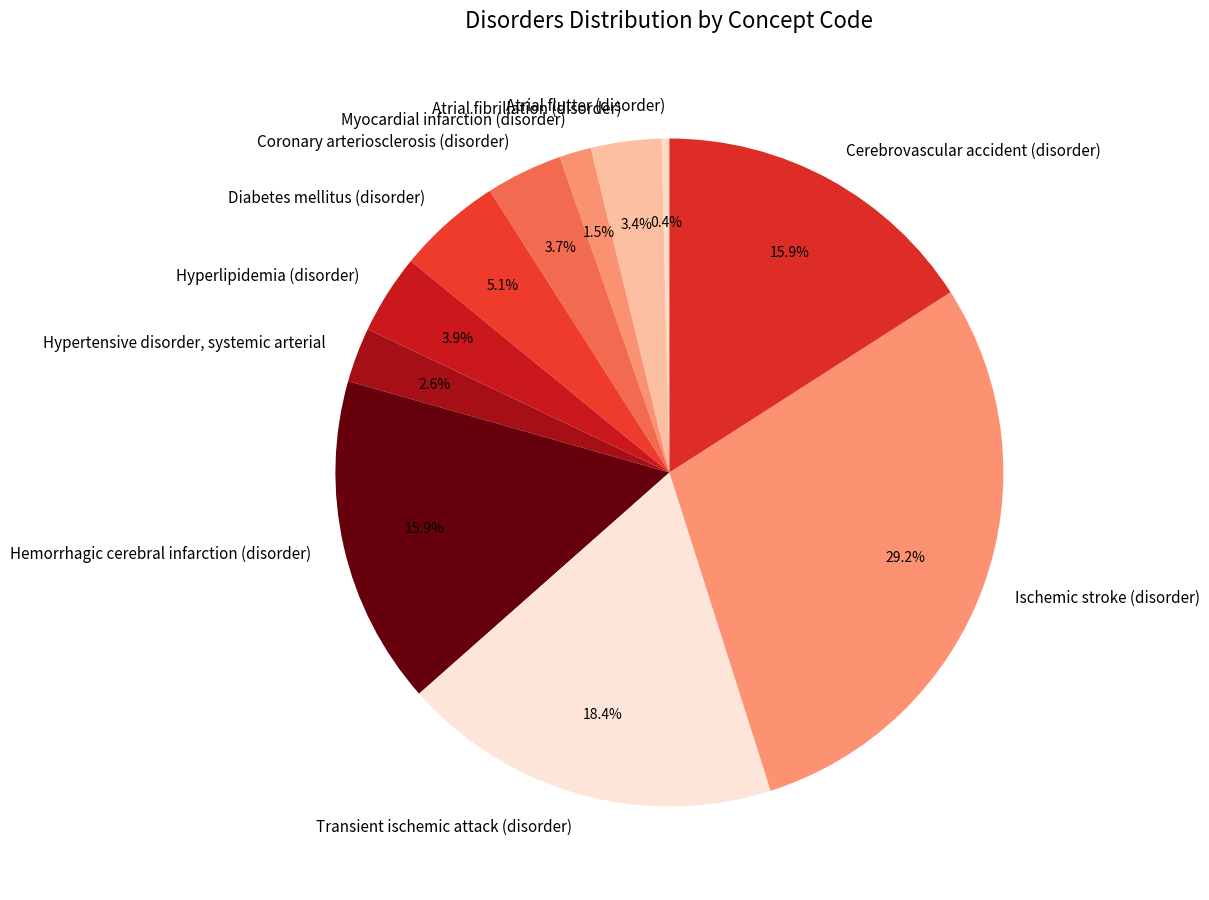

What percentage is the Diabetes mellitus (disorder) slice, to the nearest percent?

5%